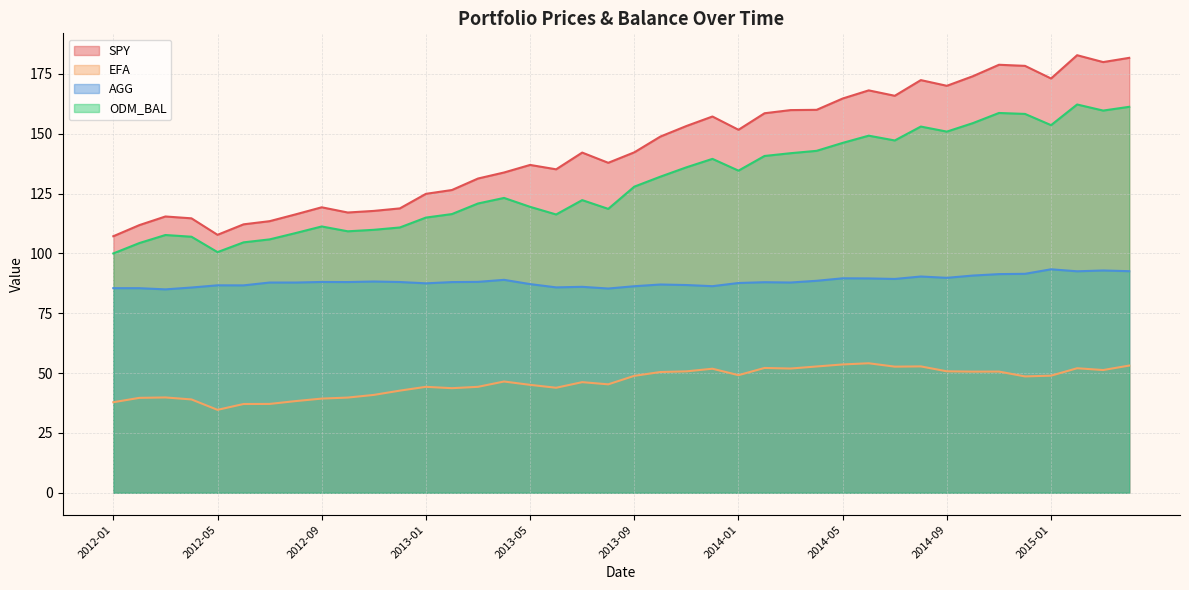

At which label is AGG closest to 89?

2013-04